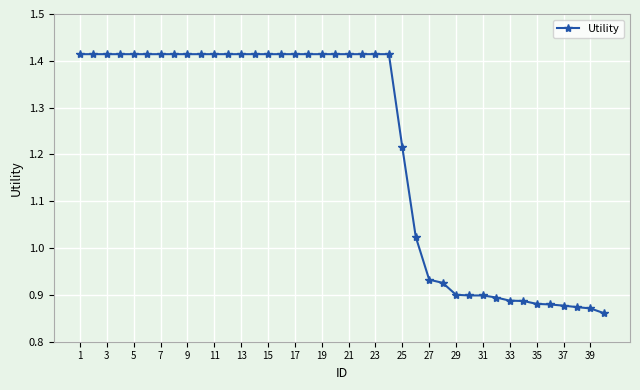

What is the difference between the maximum and minimum values?

0.6